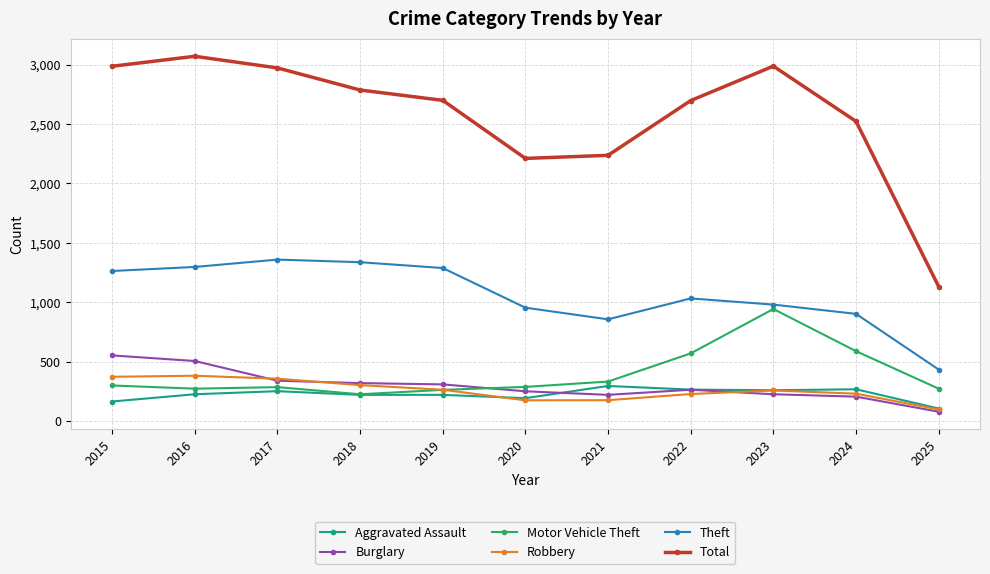

What is the value of the Aggravated Assault point at the 3rd from the left?

251